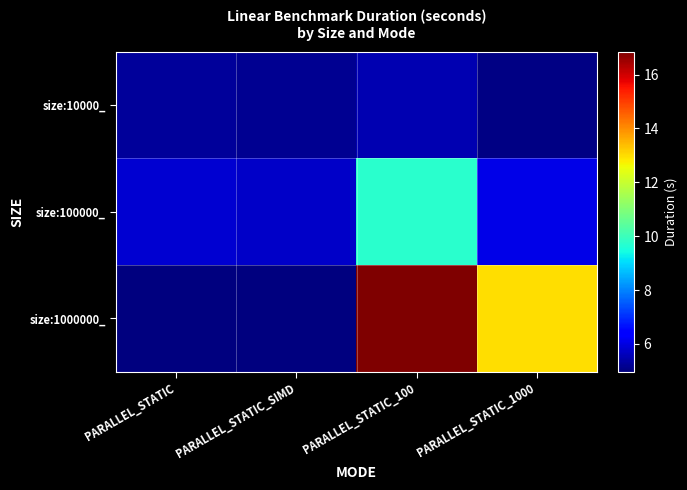

Reading left to right, list all the values displayed in this chart.

size:10000_: PARALLEL_STATIC=5.3	PARALLEL_STATIC_SIMD=5.2	PARALLEL_STATIC_100=5.5	PARALLEL_STATIC_1000=5.0
size:100000_: PARALLEL_STATIC=5.9	PARALLEL_STATIC_SIMD=5.8	PARALLEL_STATIC_100=9.7	PARALLEL_STATIC_1000=6.1
size:1000000_: PARALLEL_STATIC=5.0	PARALLEL_STATIC_SIMD=5.0	PARALLEL_STATIC_100=16.9	PARALLEL_STATIC_1000=13.0